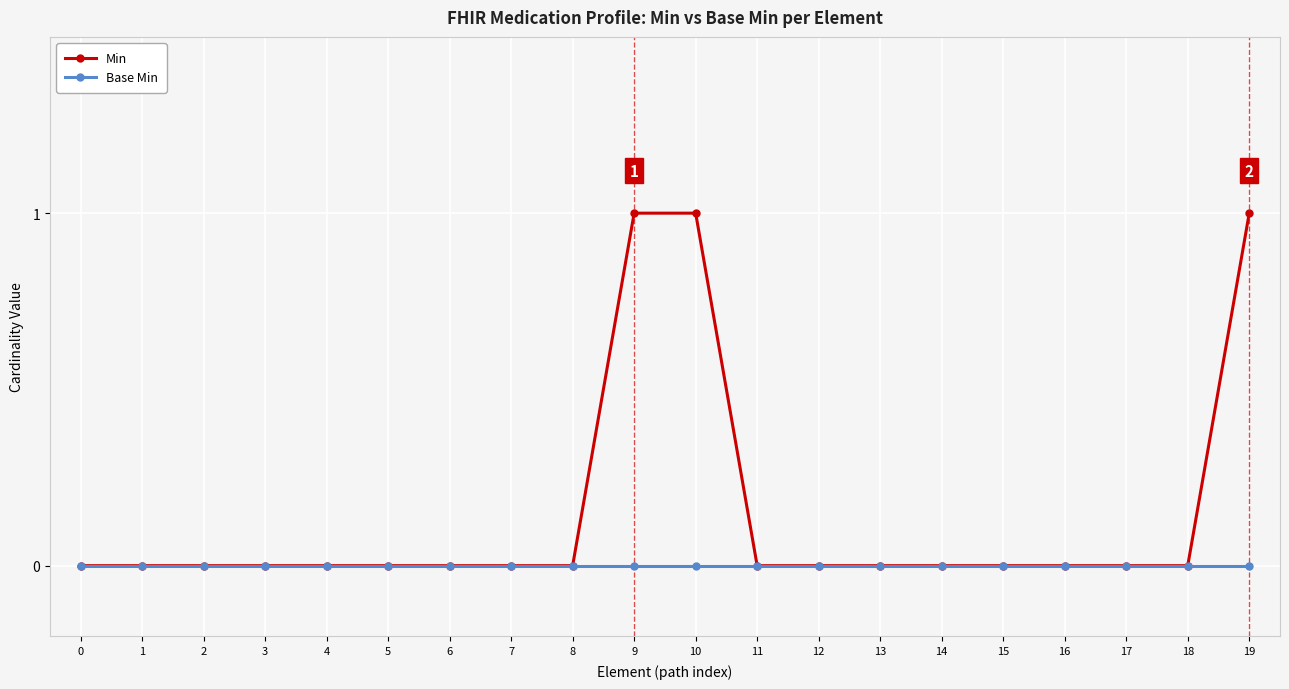

What is the difference between the maximum and minimum values in the Min series?

1